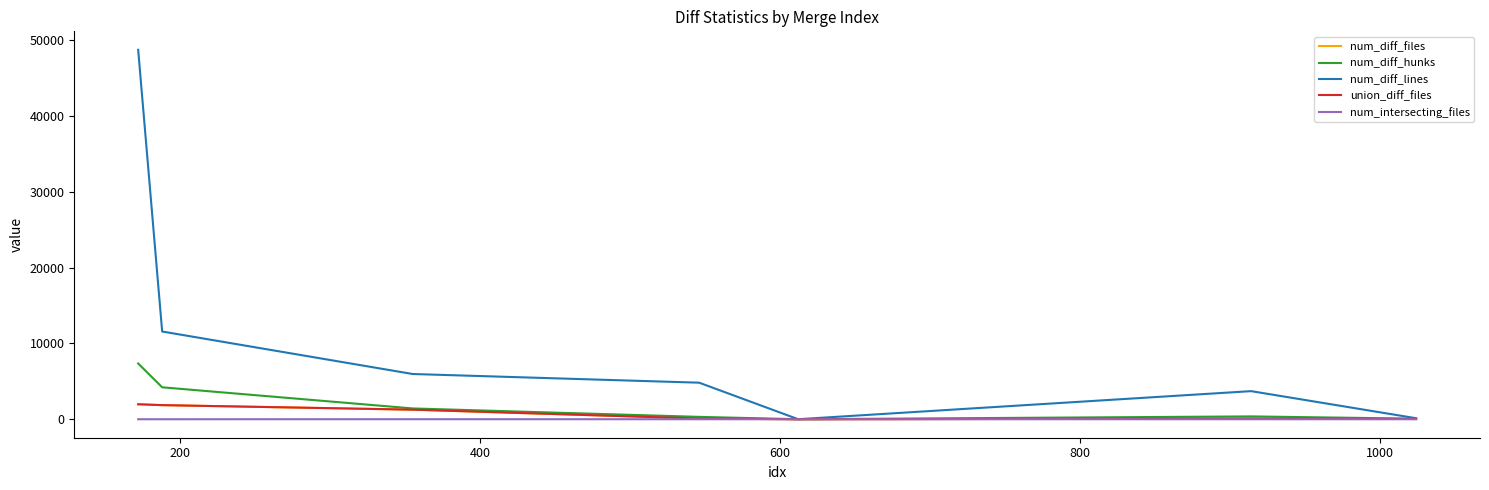

How many lines are shown in the chart?

5